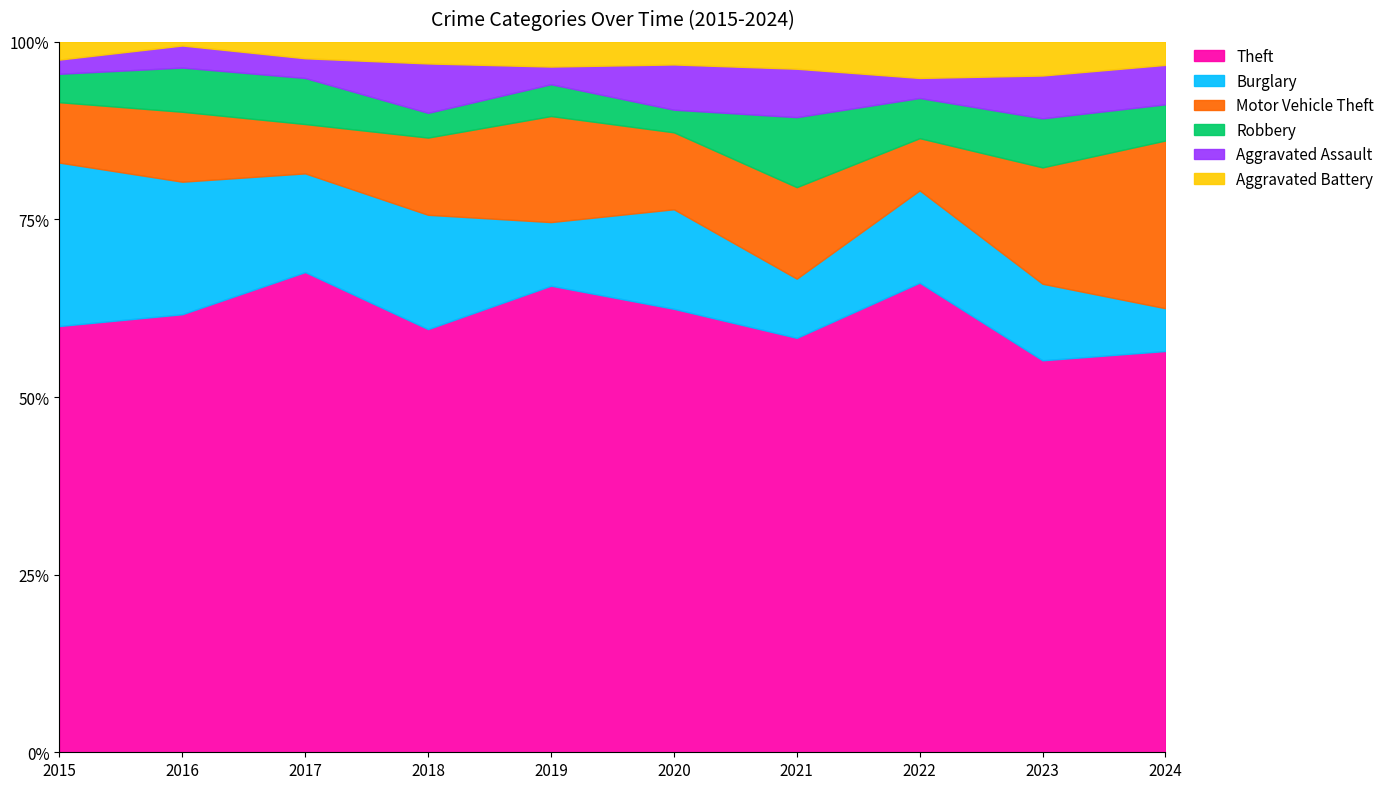

Is it true that Aggravated Battery equals 7 at 2018?

True